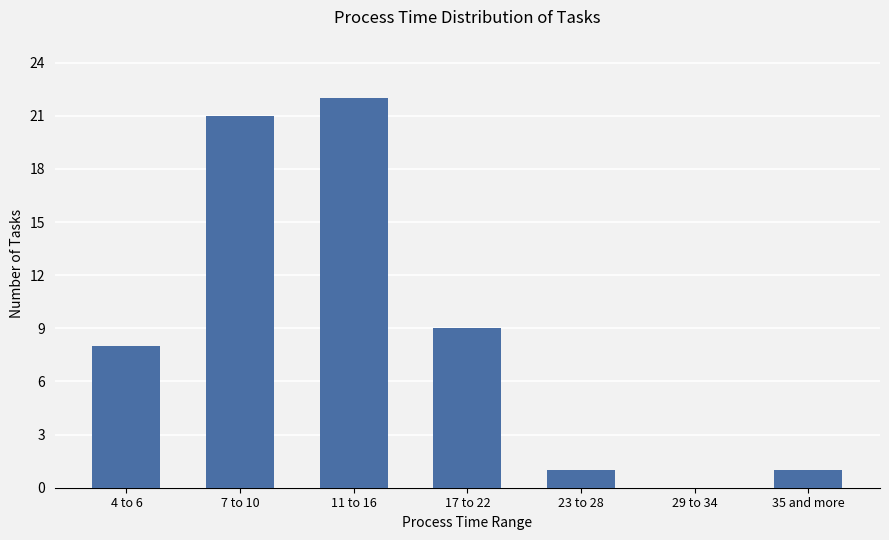

What is the ratio of the value at 4 to 6 to the value at 11 to 16?

0.4